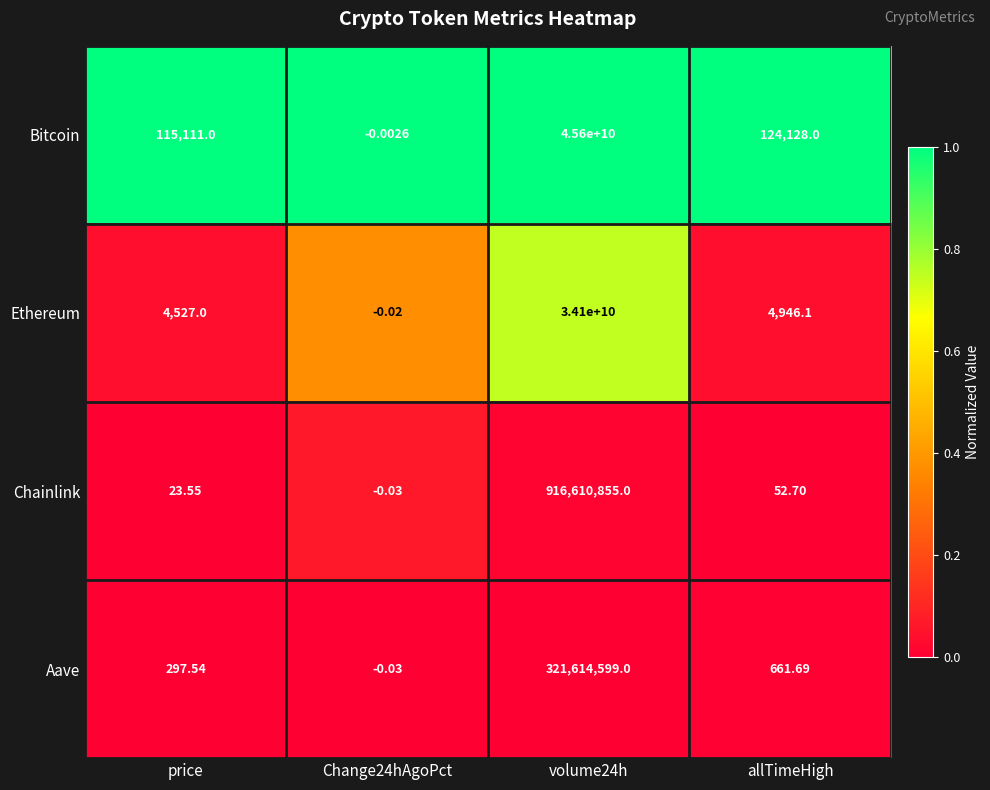

At which label is Chainlink closest to 458305427?

allTimeHigh